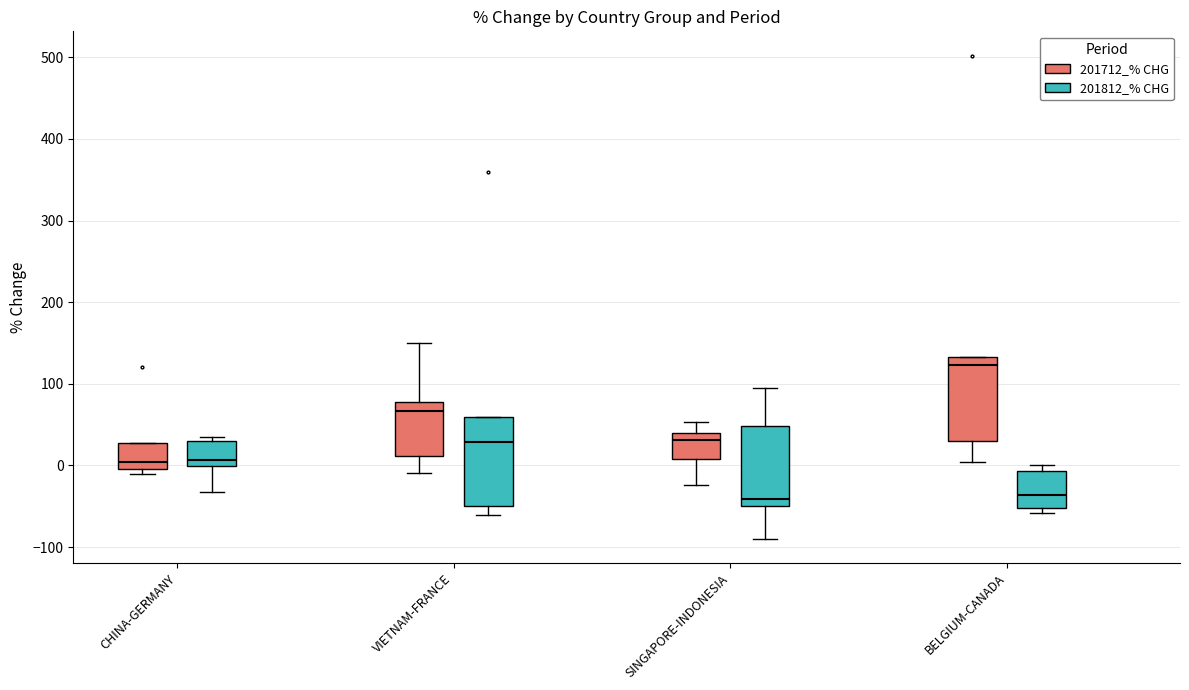

Reading left to right, transcribe this box plot: for each box, give where its median line is, the range the box spans, and where its two whiskers end, as read against the y-axis. The values are not printed on the chart, so give them approximately, as read against the axis.

CHINA-GERMANY (201712_% CHG): median 0 (just above the box's lower edge), box 0 to 30, whiskers -10 to 30
CHINA-GERMANY (201812_% CHG): median 10, box 0 to 30, whiskers -30 to 30 (just above the box's upper edge)
VIETNAM-FRANCE (201712_% CHG): median 70, box 10 to 80, whiskers -10 to 150
VIETNAM-FRANCE (201812_% CHG): median 30, box -50 to 60, whiskers -60 to 60
SINGAPORE-INDONESIA (201712_% CHG): median 30, box 10 to 40, whiskers -20 to 50
SINGAPORE-INDONESIA (201812_% CHG): median -40, box -50 to 50, whiskers -90 to 100
BELGIUM-CANADA (201712_% CHG): median 120, box 30 to 130, whiskers 0 to 130
BELGIUM-CANADA (201812_% CHG): median -40, box -50 to -10, whiskers -60 to 0